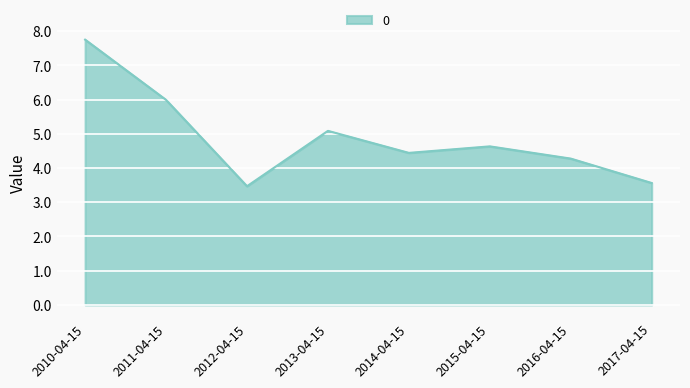

What position from the right is 2015-04-15?

3